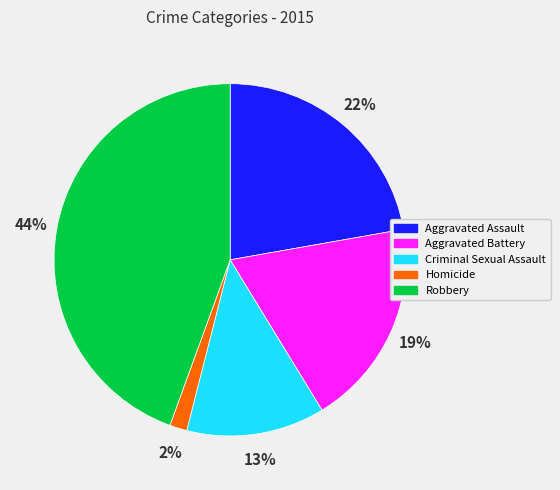

Does Aggravated Assault represent more than half of the total?

No